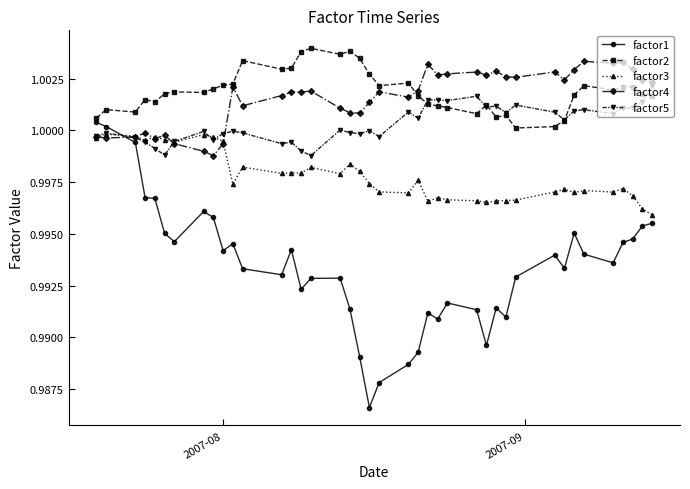

True or false: factor5 has more than 0 points higher than both neighbors.

True